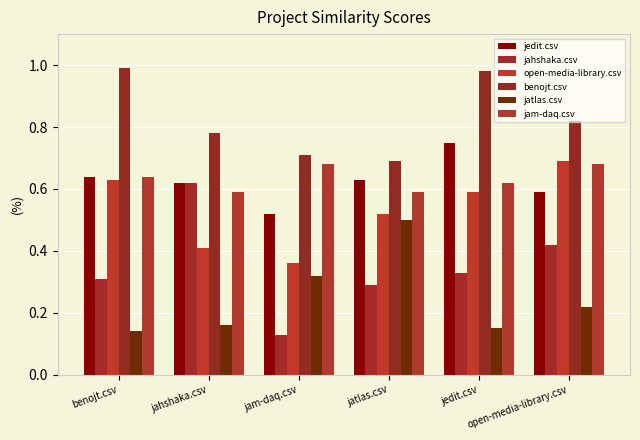

Where is open-media-library.csv nearest to the value 0?

jam-daq.csv